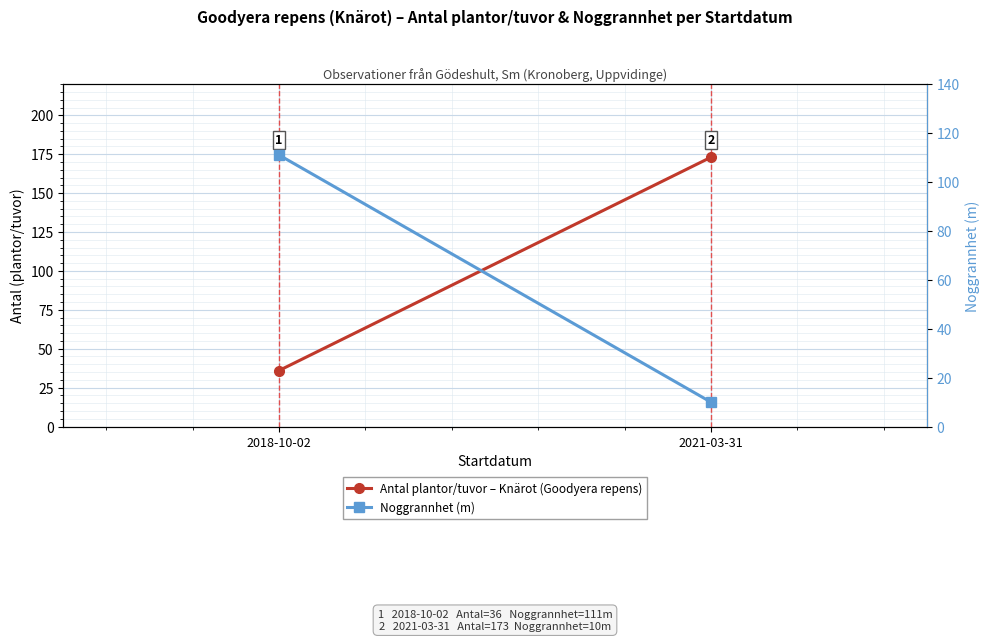

Which series has the largest total across all categories?

Antal plantor/tuvor – Knärot (Goodyera repens)